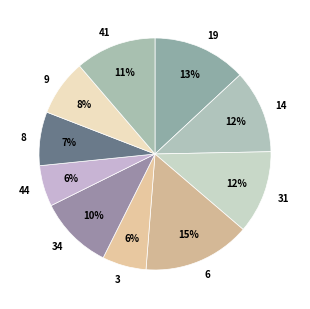

To the nearest percent, what portion does 44 represent?

6%